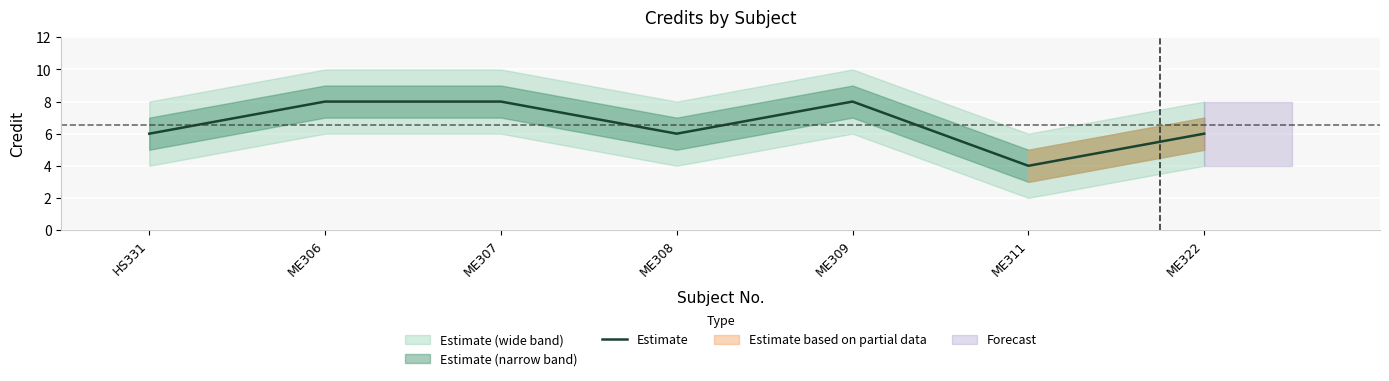

What is the smallest value displayed?

4